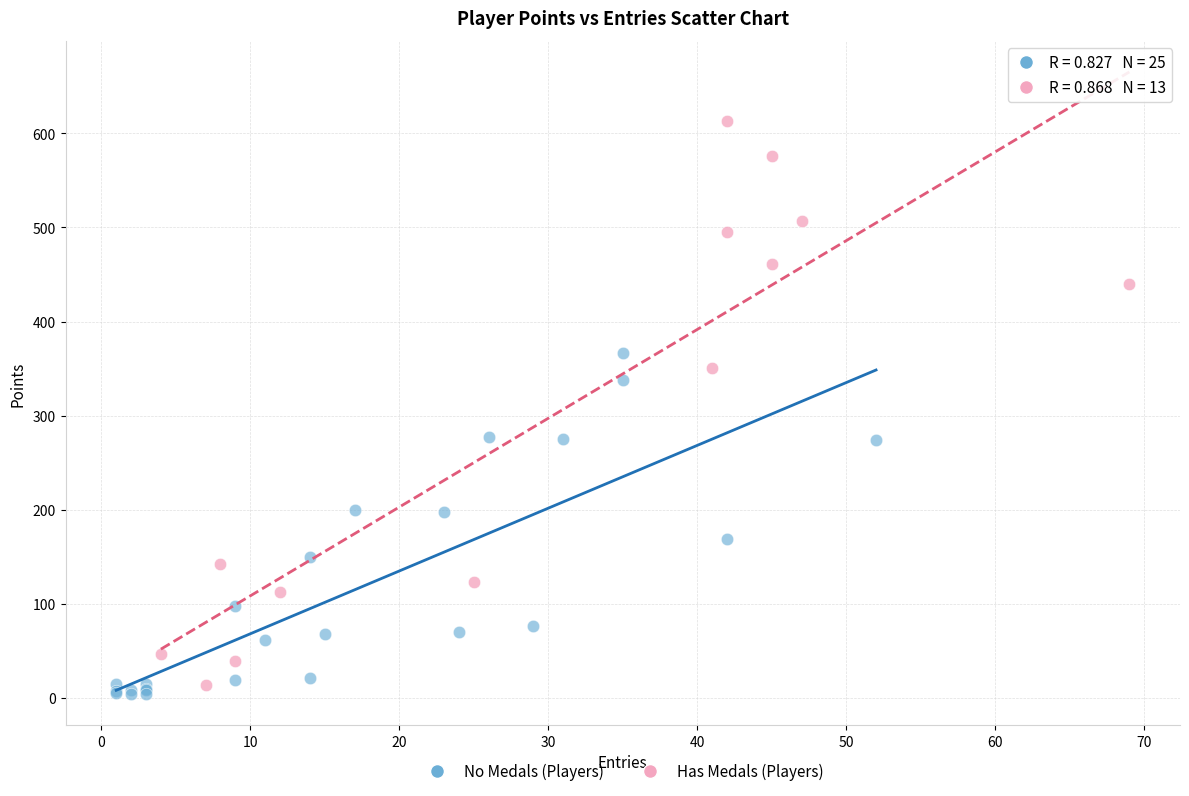

Which series reaches the maximum Y coordinate?

Has Medals (Players)